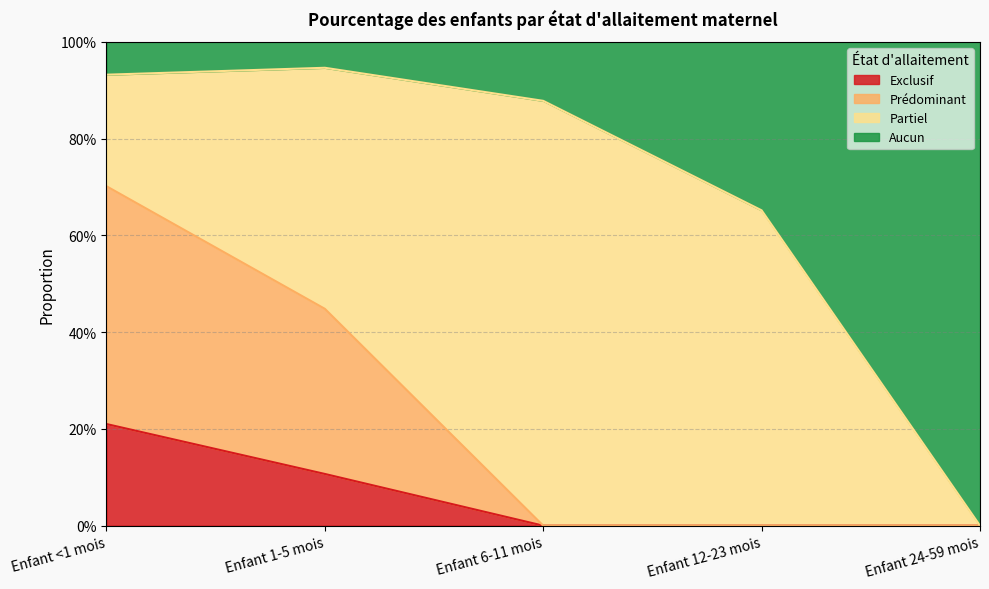

True or false: Exclusif and Prédominant intersect in this chart.

False